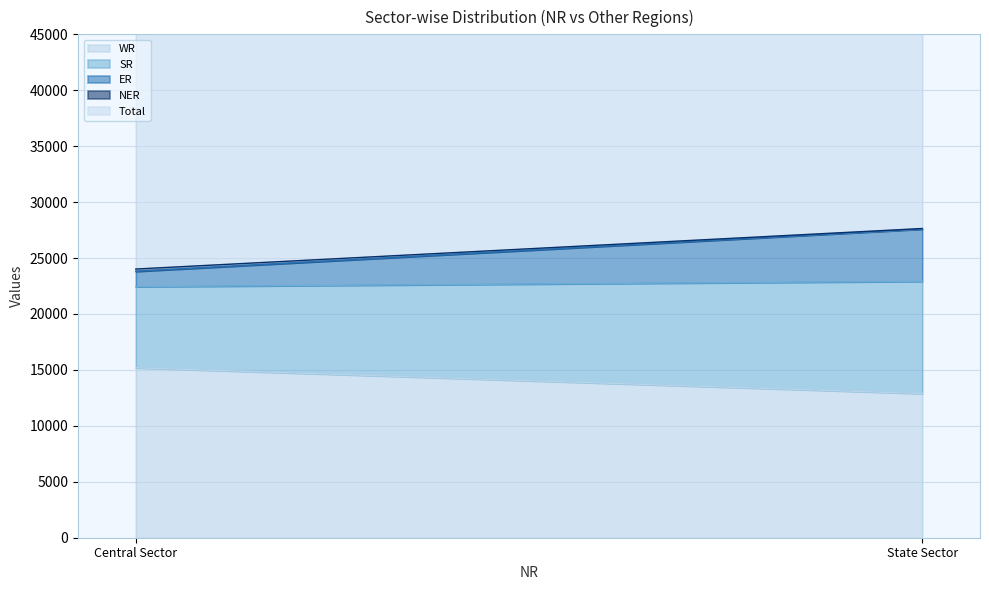

Is the value of Total at Central Sector greater than the value of NER at State Sector?

Yes